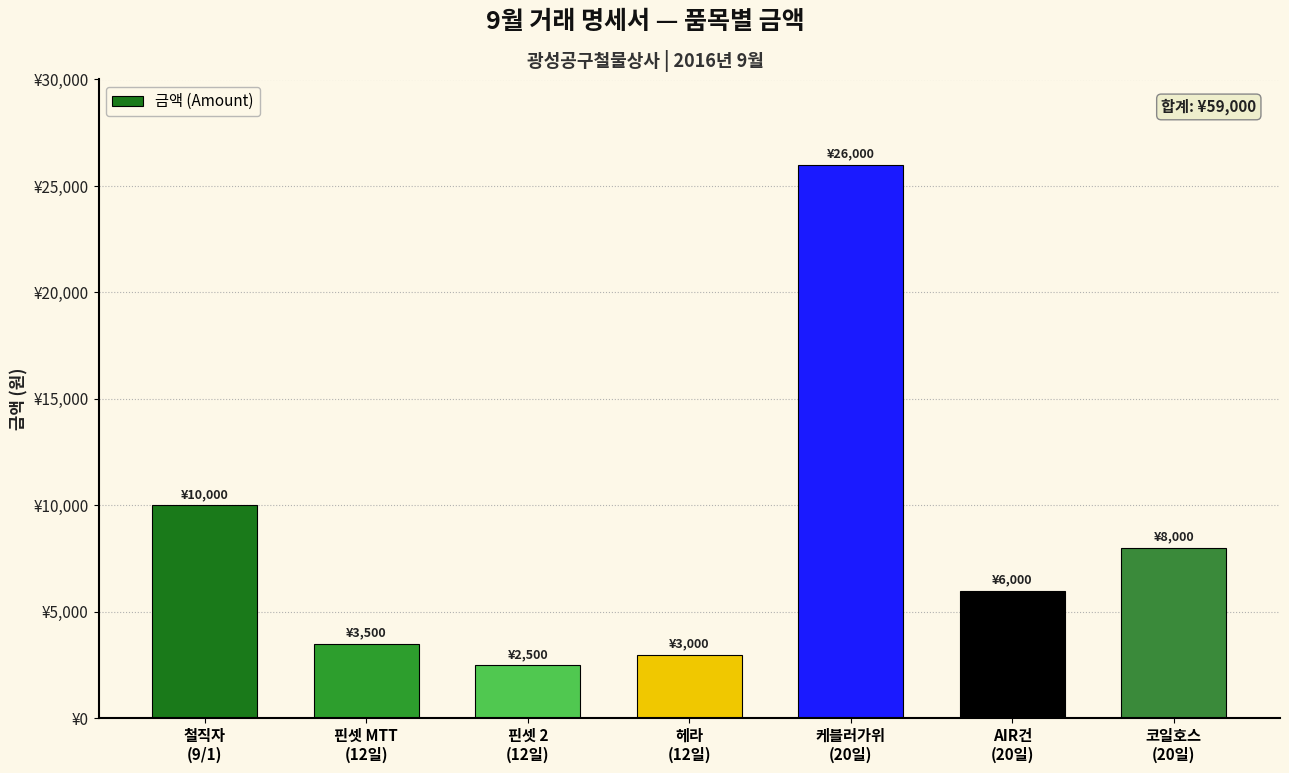

Reading left to right, what are all the values shown in this chart?

철직자
(9/1)=10000	핀셋 MTT
(12일)=3500	핀셋 2
(12일)=2500	헤라
(12일)=3000	케블러가위
(20일)=26000	AIR건
(20일)=6000	코일호스
(20일)=8000